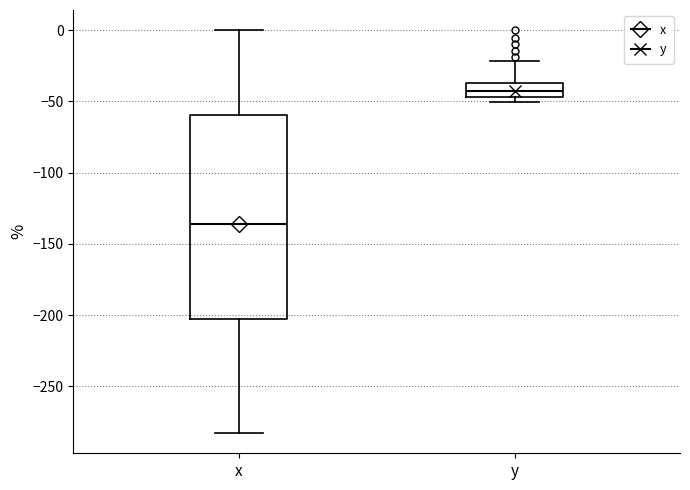

Reading left to right, read every box against the y-axis: the position of its median line, the range the box covers, and the ends of its whiskers. The values are not printed on the chart, so give them approximately, as read against the axis.

x: median -135, box -205 to -60, whiskers -285 to 0
y: median -40, box -45 to -35, whiskers -50 to -20